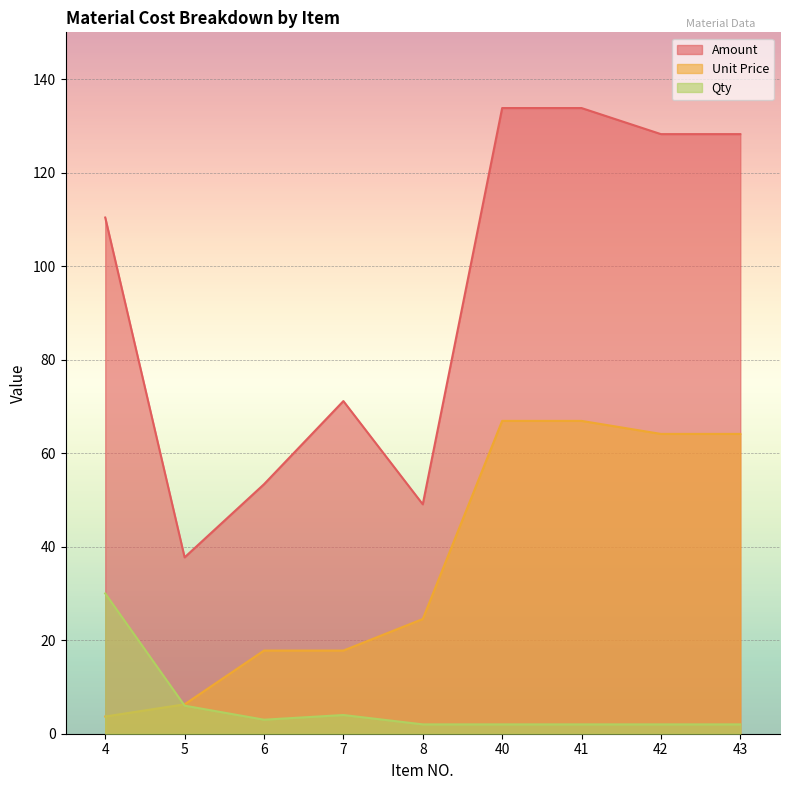

Rank the categories by Qty value from lowest to highest.

8, 40, 41, 42, 43, 6, 7, 5, 4